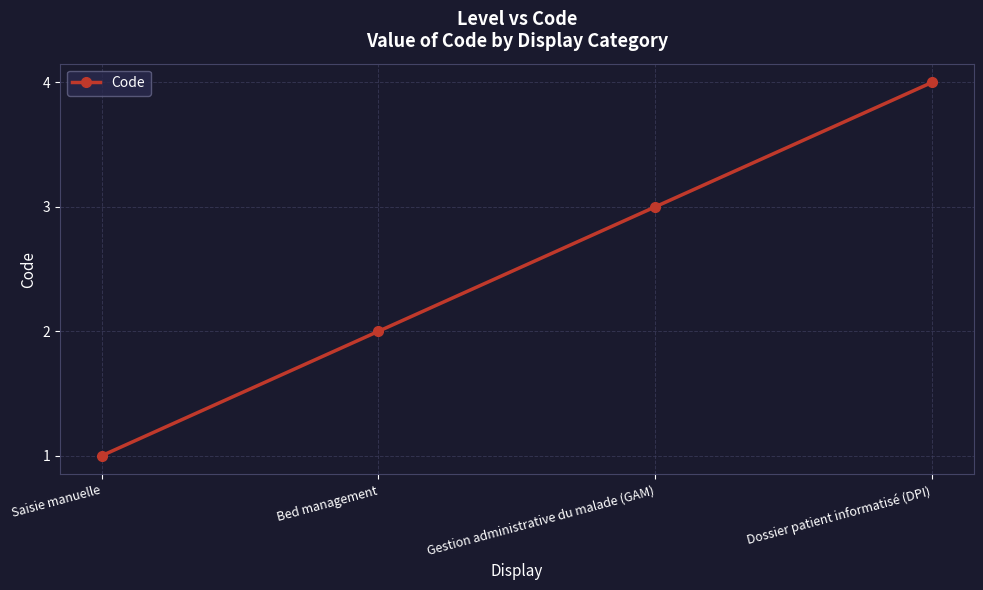

Reading left to right, what are all the values shown in this chart?

1	2	3	4